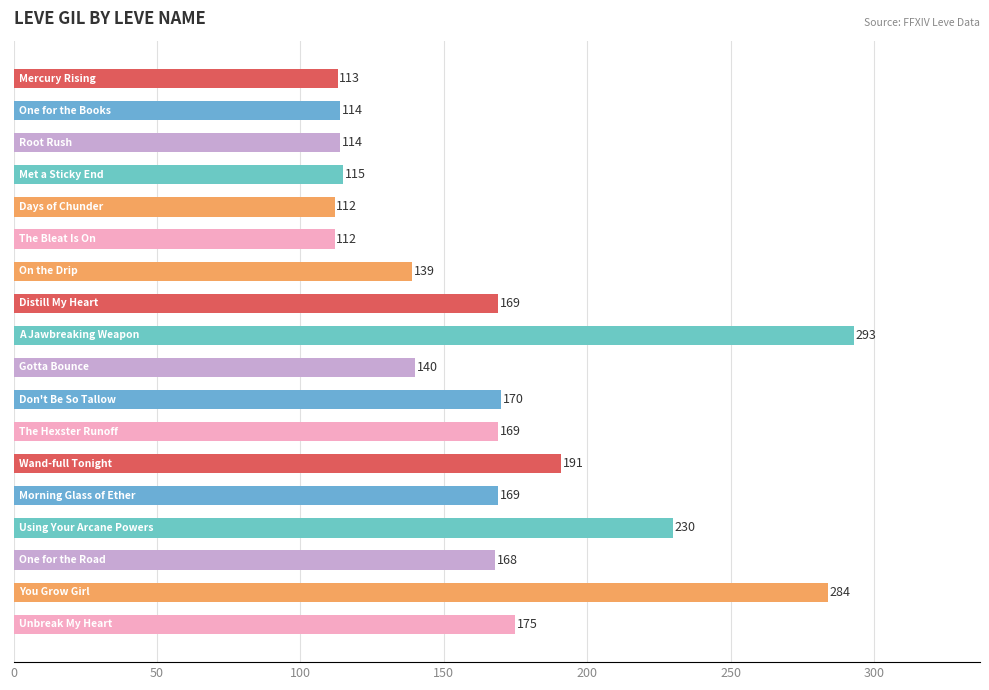

What is the average value?

165